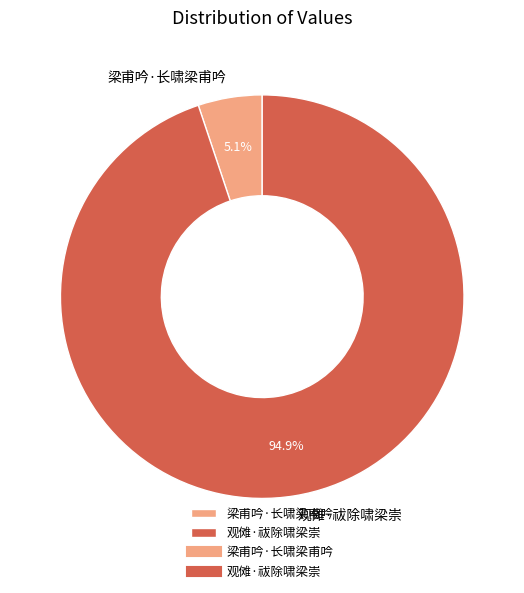

What portion of the pie excludes 观傩·祓除啸梁崇?

5.1%